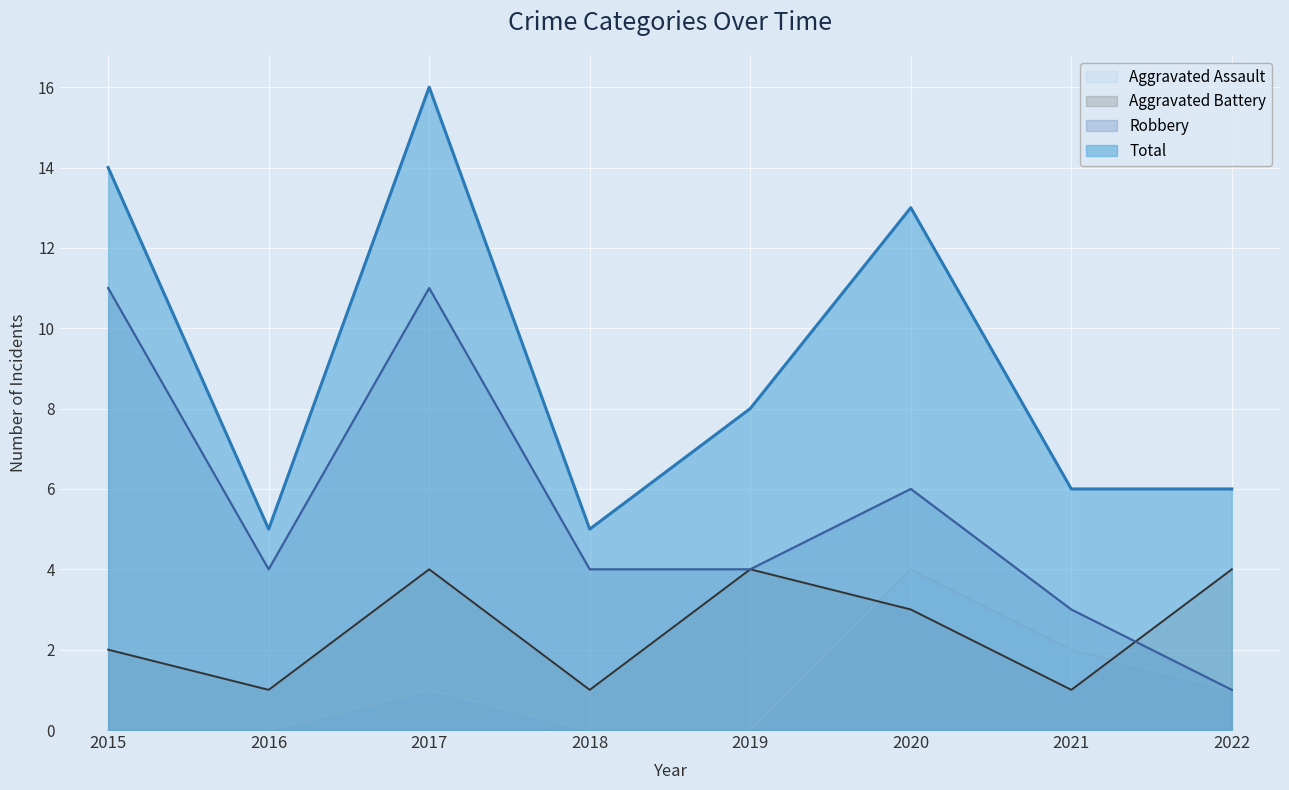

Which series has the largest total across all categories?

Total